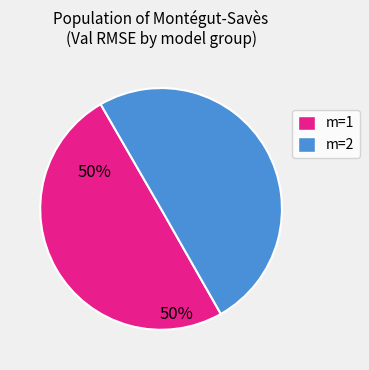

The m=1 slice represents 40% of the pie. True or false?

False